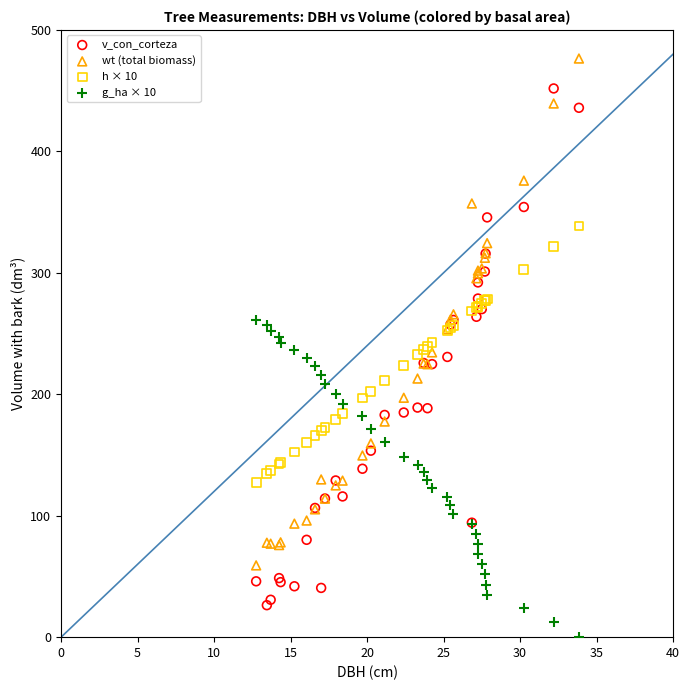

What is the X range (max minus min) for the scatter plot?

21.1